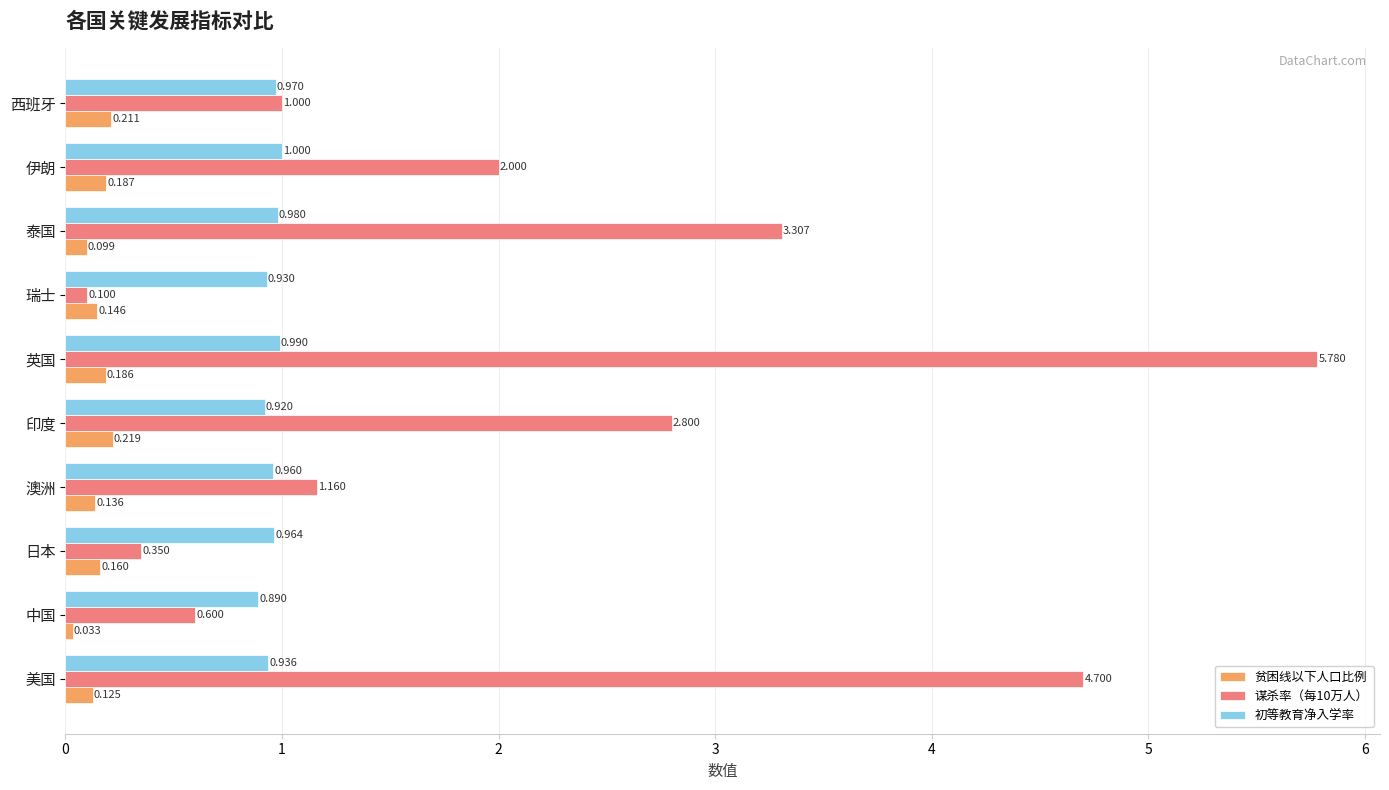

List the labels in order of 初等教育净入学率 value, smallest first.

中国, 印度, 瑞士, 美国, 澳洲, 日本, 西班牙, 泰国, 英国, 伊朗